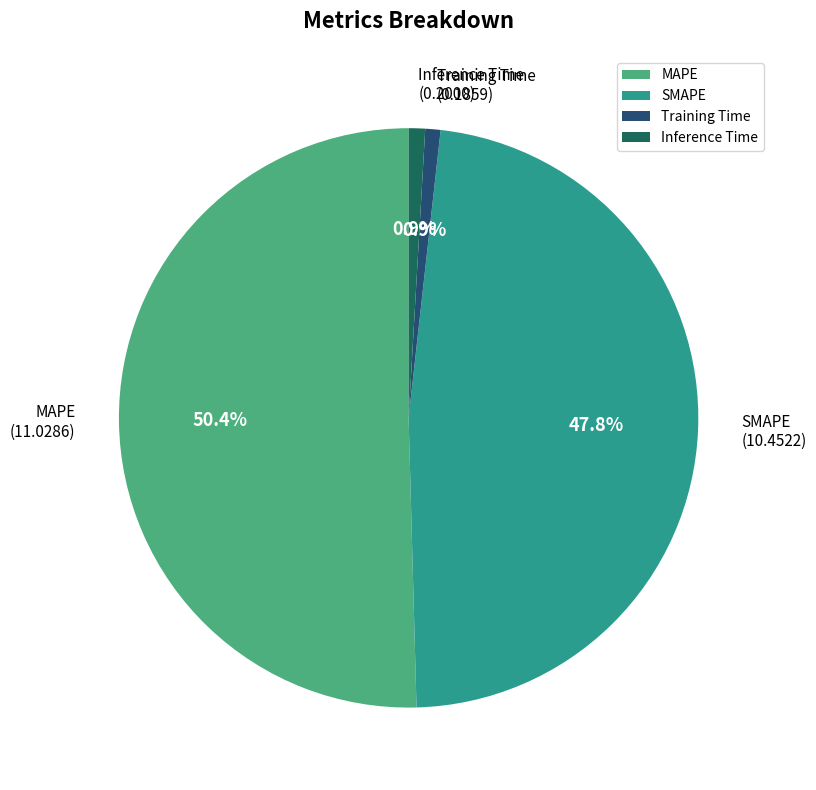

To the nearest percent, what is the combined percentage of Training Time and SMAPE?

49%